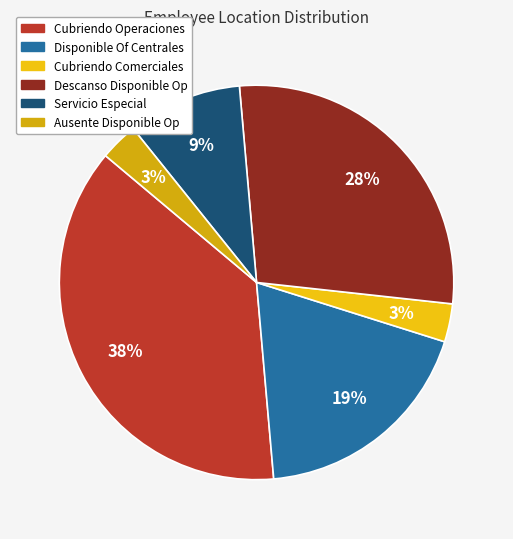

What is the largest slice in the pie chart?

Cubriendo Operaciones